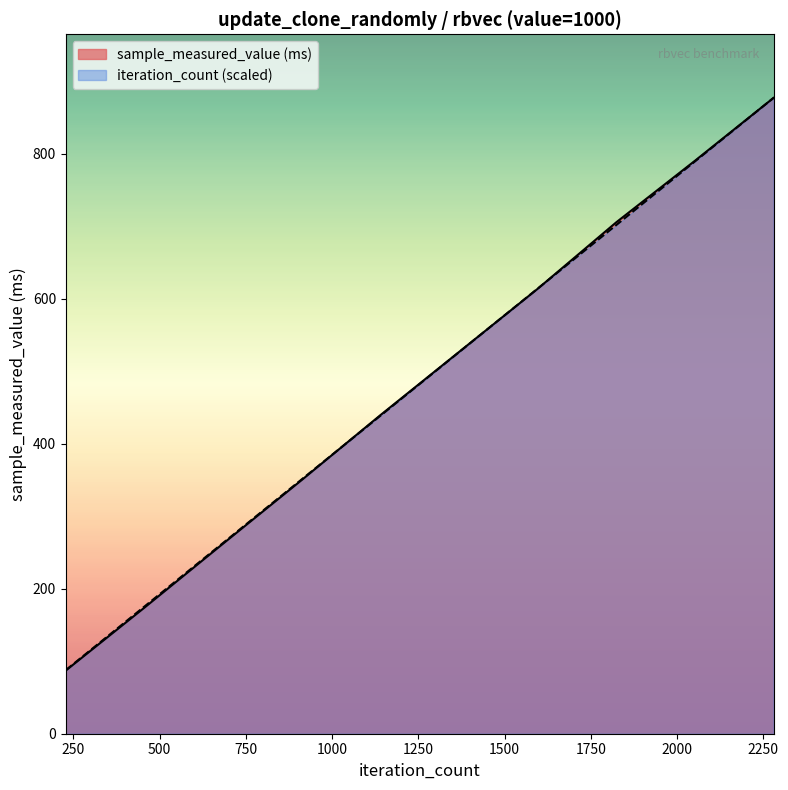

What is the greatest value displayed?

876.9